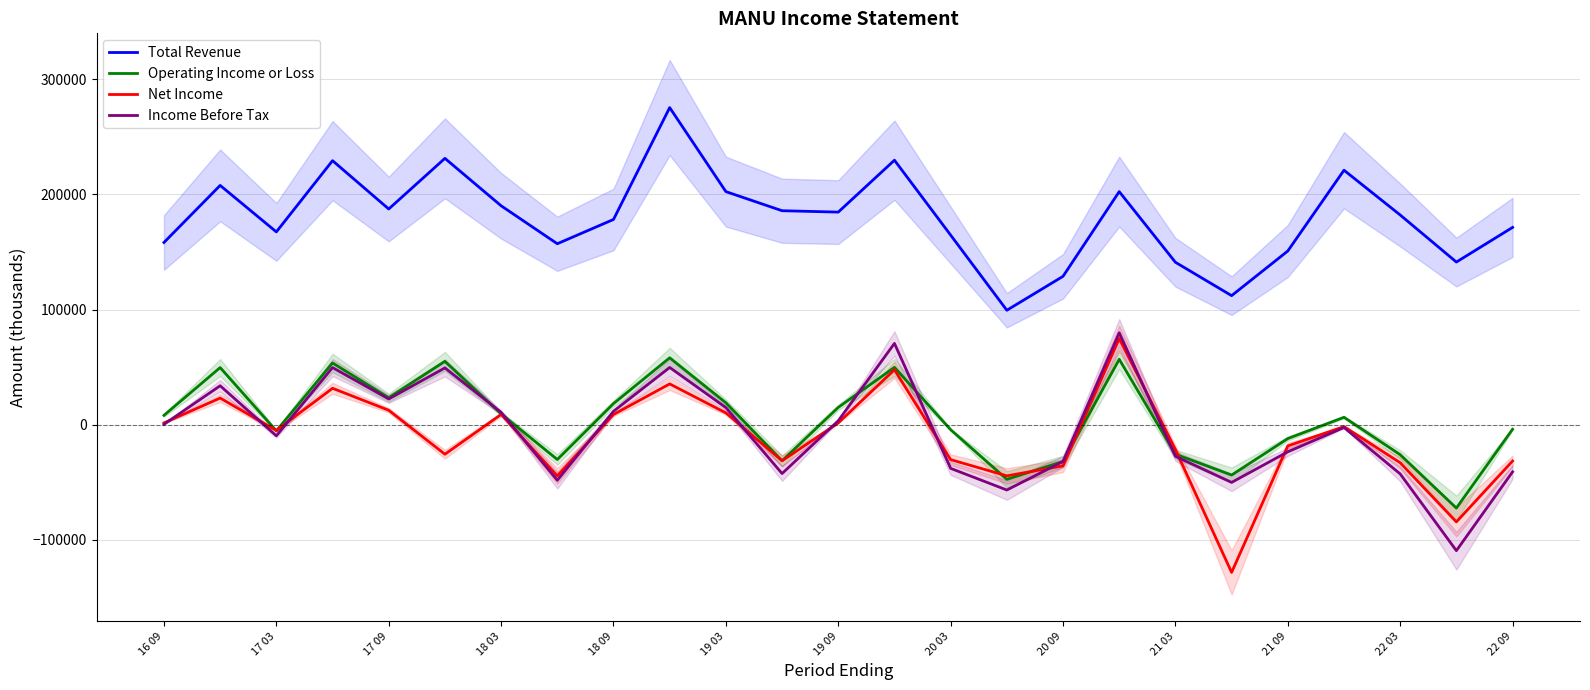

True or false: Total Revenue and Income Before Tax intersect in this chart.

False